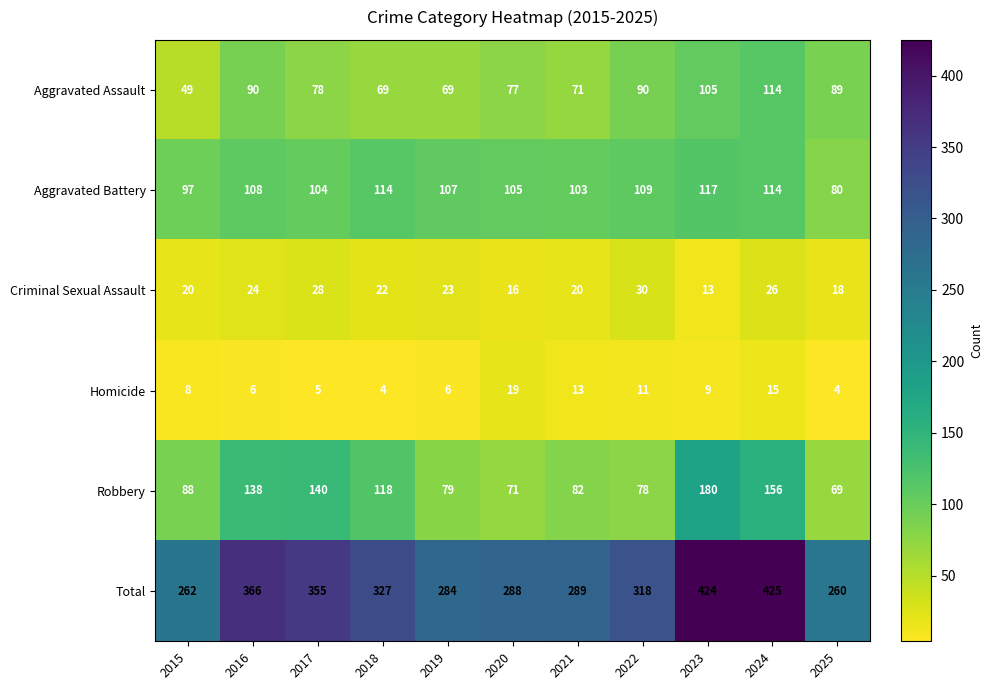

Rank the series at 2023 from highest to lowest value.

Total, Robbery, Aggravated Battery, Aggravated Assault, Criminal Sexual Assault, Homicide